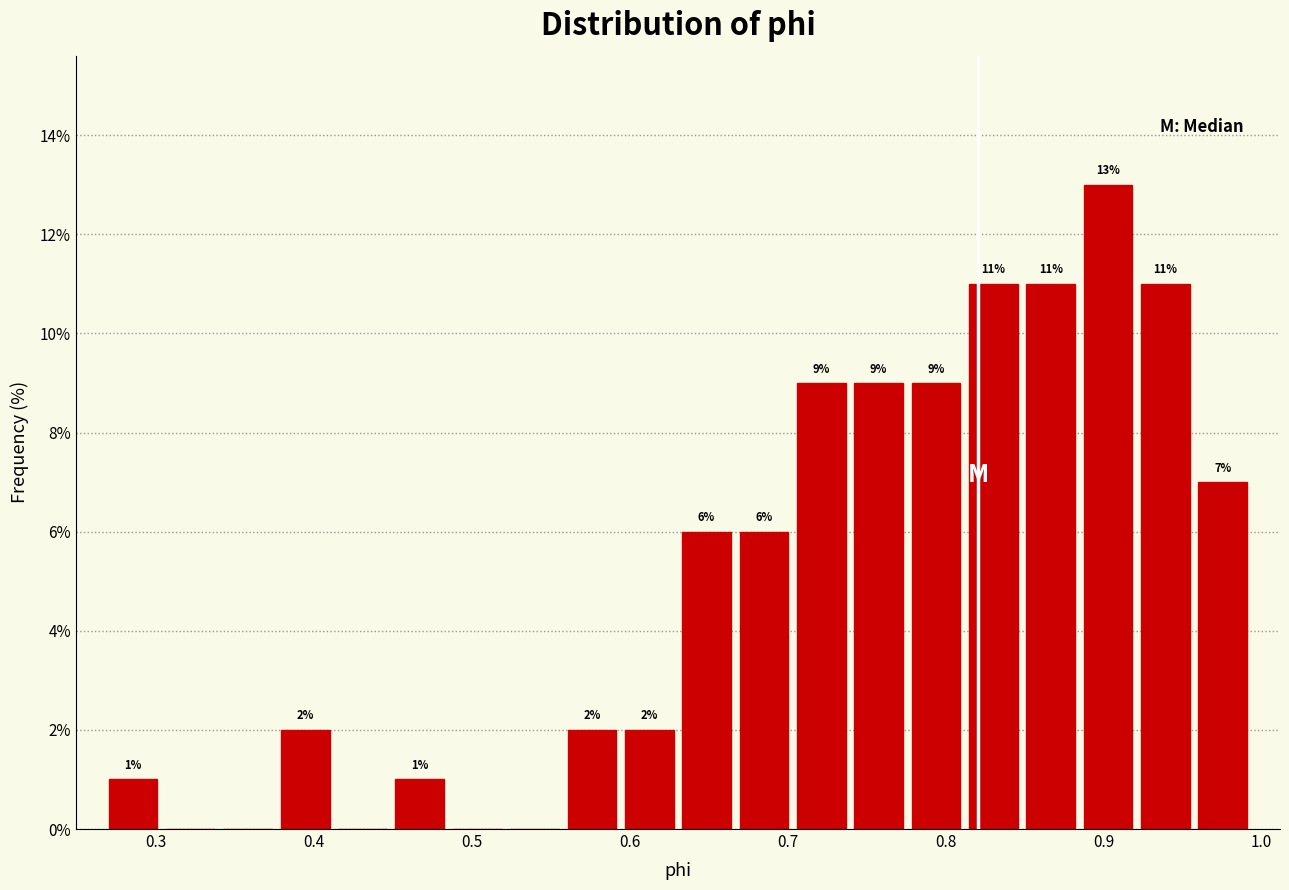

Read against the x-axis, roughly where is the centre of the tallest bar?

0.90